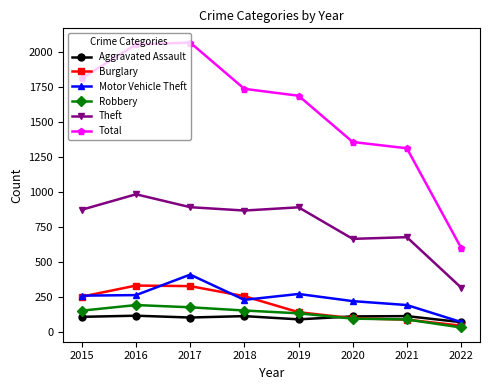

True or false: Robbery and Aggravated Assault cross at least once.

True